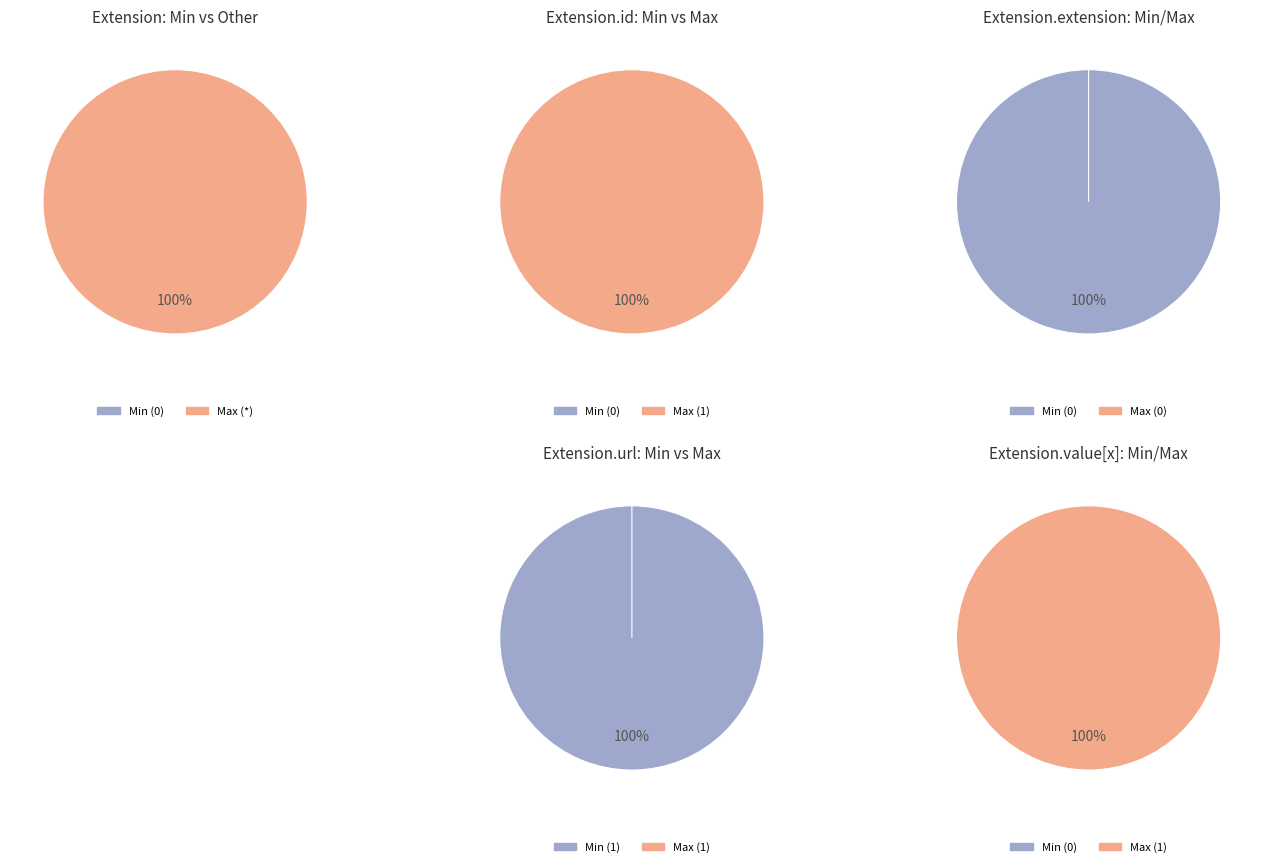

Rank the categories by value from highest to lowest.

Extension.url, Extension, Extension.id, Extension.extension, Extension.value[x]